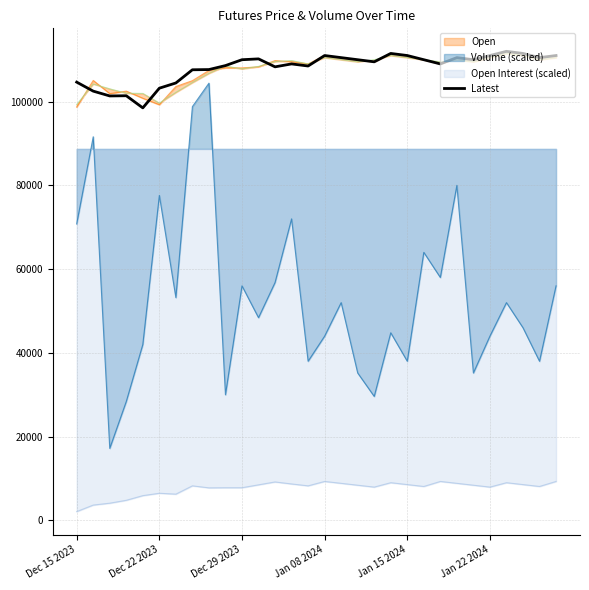

What is the highest value of the Volume (scaled) series?

104400